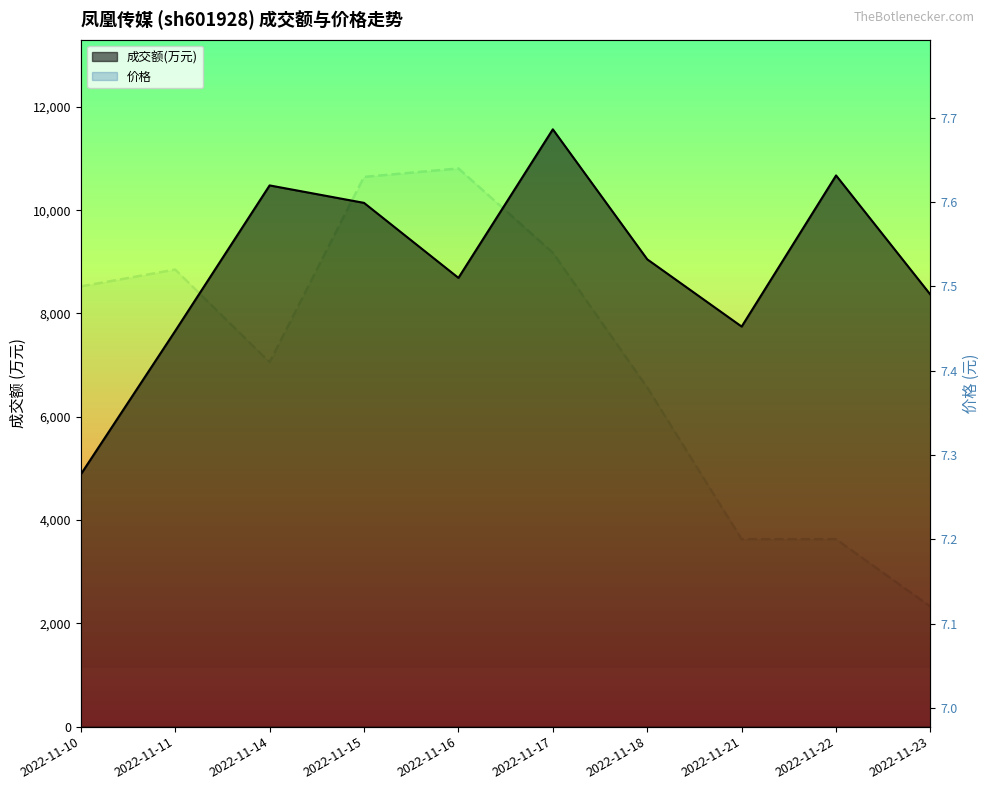

In 价格, how many points are higher than both neighbors (excluding endpoints)?

2